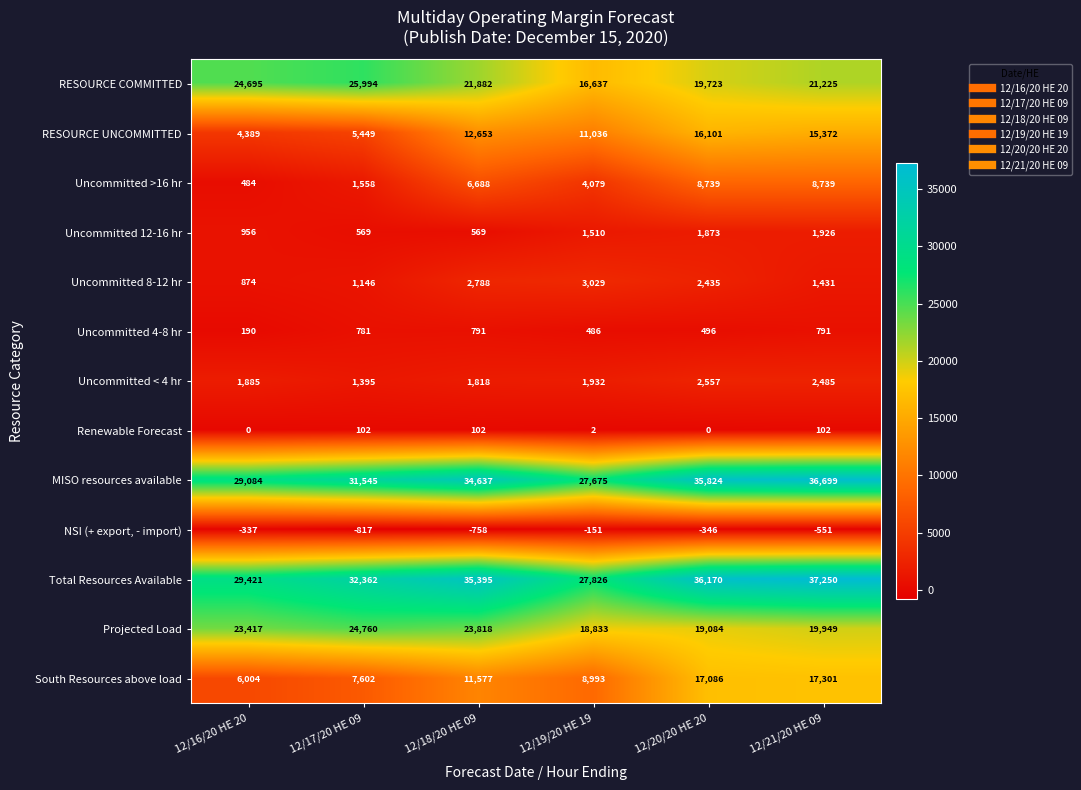

What is the spread (max minus min) of values at 12/17/20 HE 09?

33179